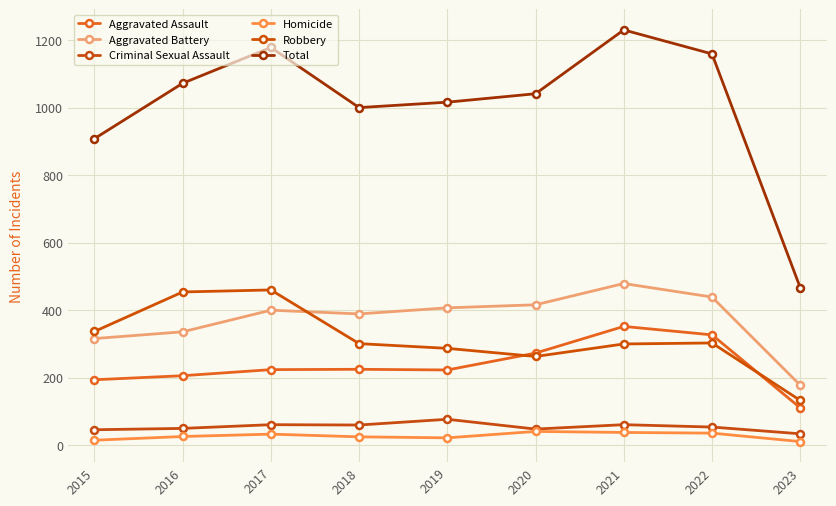

In Criminal Sexual Assault, how many points are higher than both neighbors (excluding endpoints)?

3